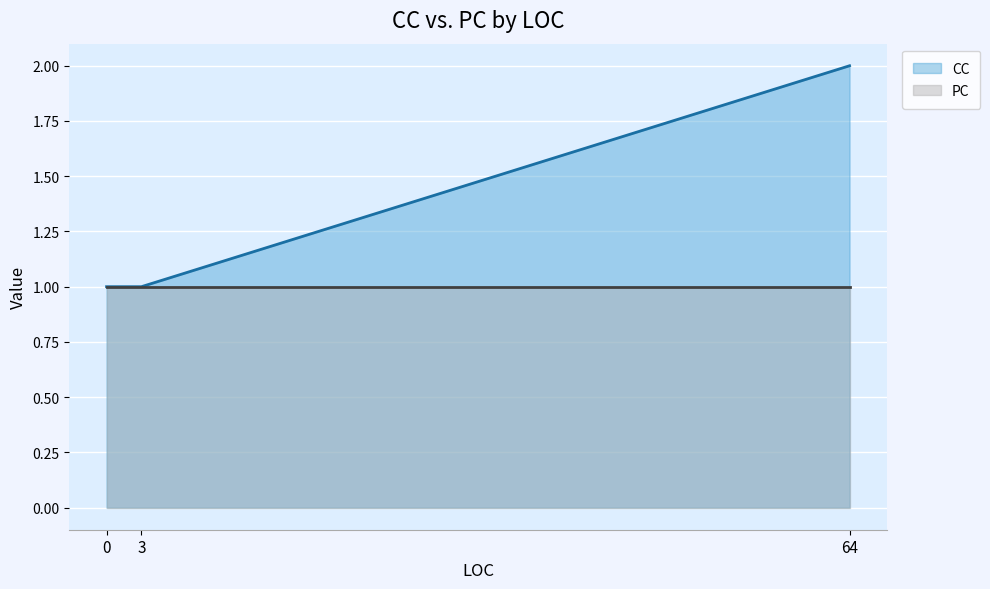

What is the smallest value displayed?

1